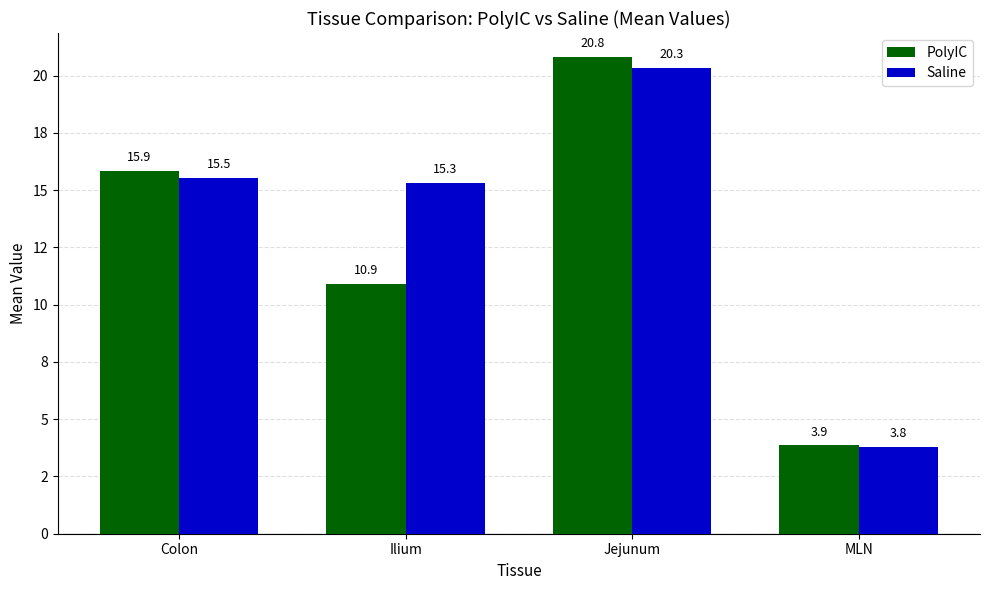

What is the label of the 4th bar from the right?

Colon